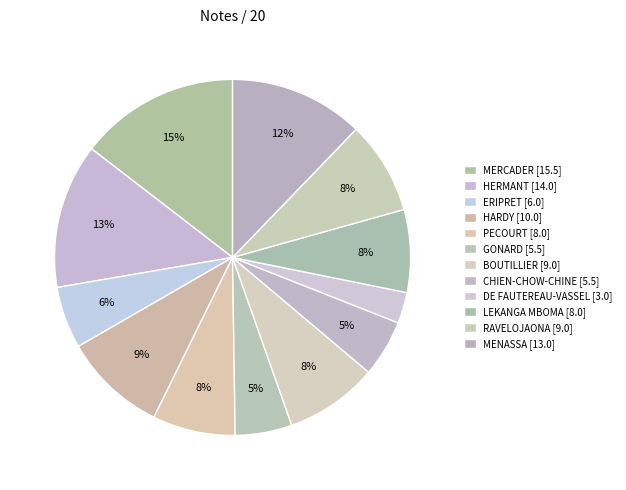

Which category has the smallest portion of the pie?

DE FAUTEREAU-VASSEL